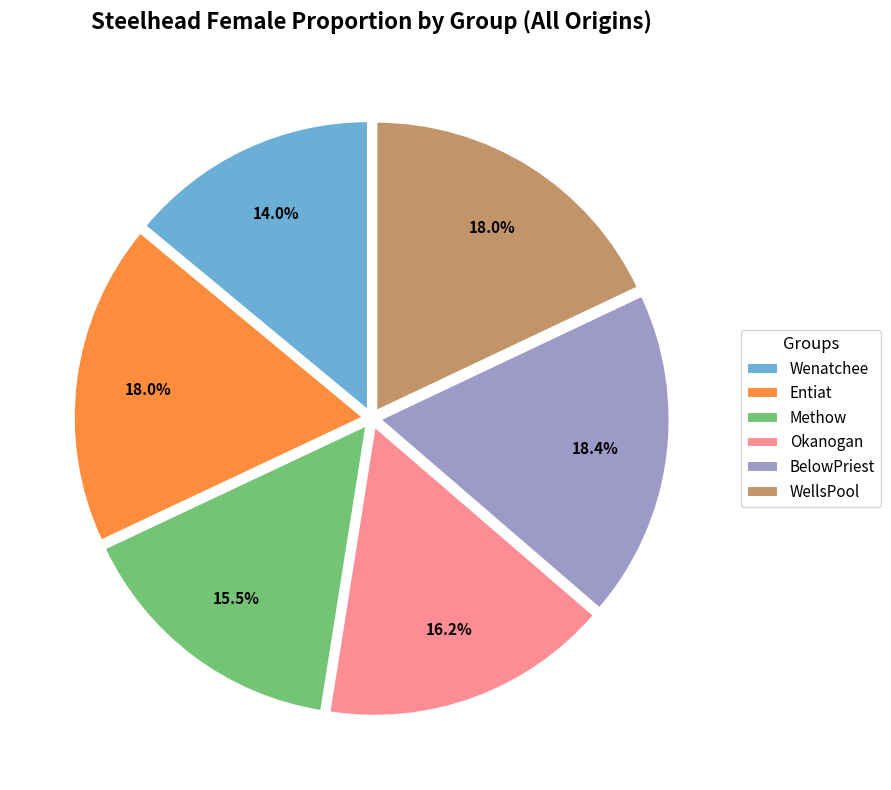

What is the smallest slice in the pie chart?

Wenatchee